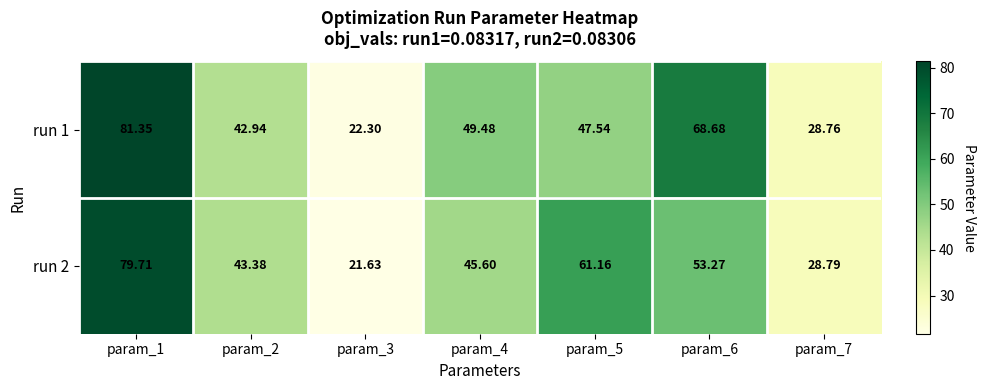

Is the value of run 2 at param_6 greater than the value of run 1 at param_2?

Yes